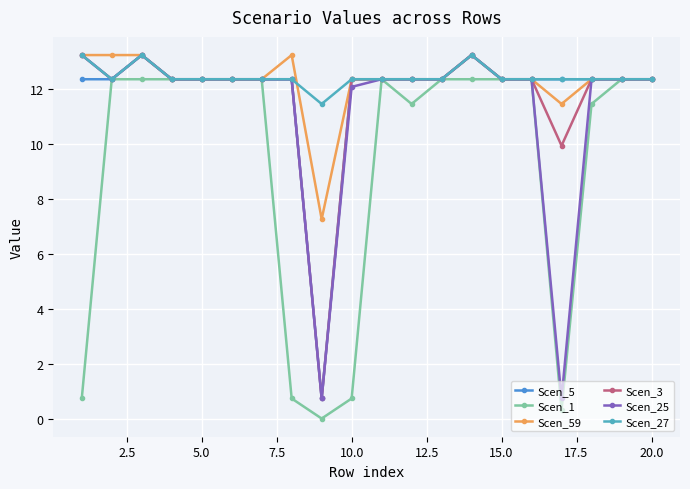

Which series has the largest total across all categories?

Scen_27